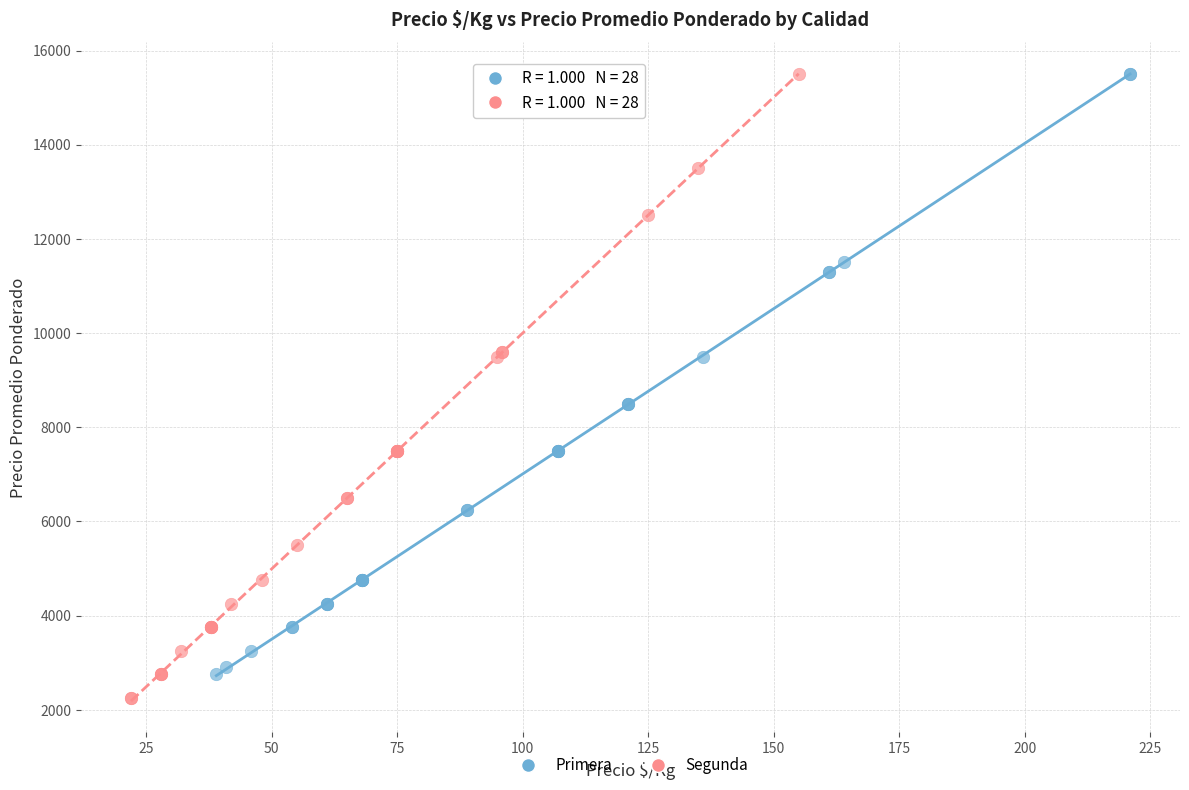

What are all the series names shown in the legend?

Primera, Segunda